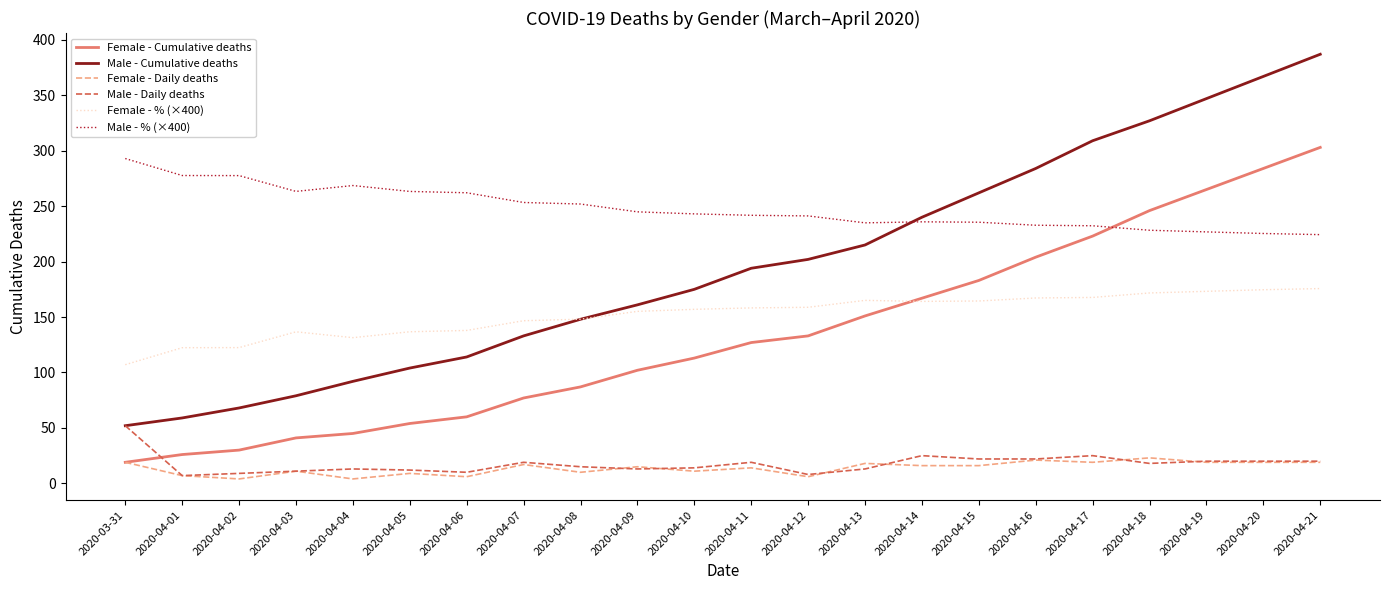

What is the minimum value shown in the chart?

4.0